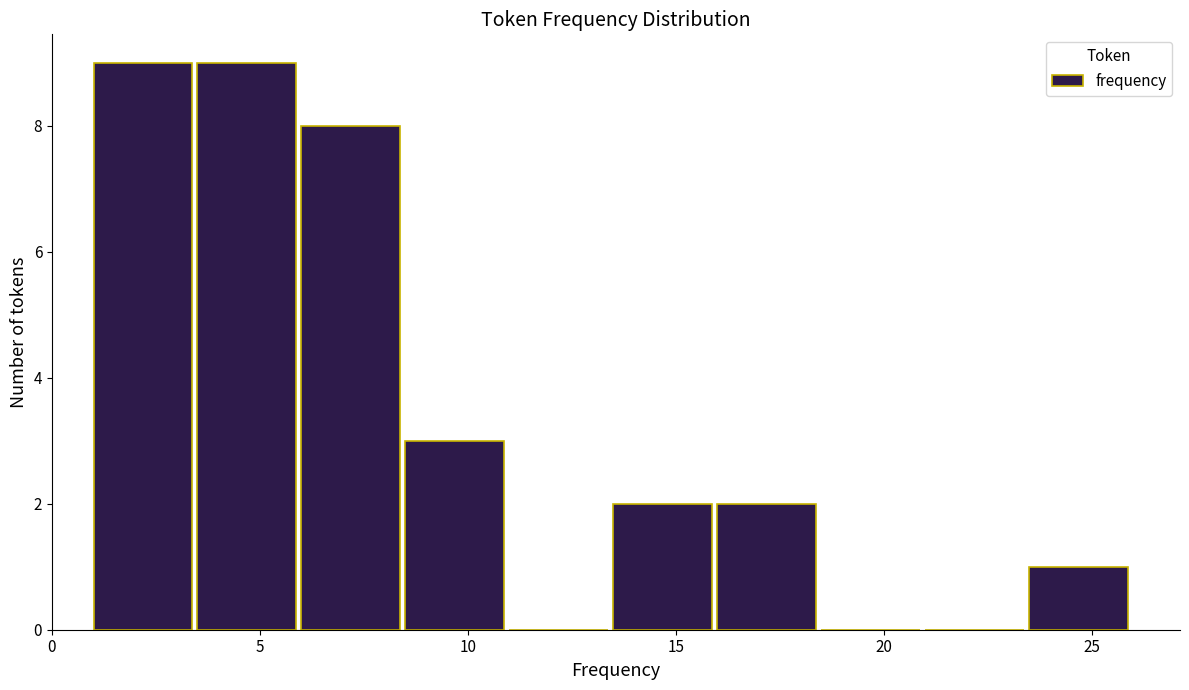

Reading left to right, list every bar in this chart as the range it spans on the x-axis followed by its height. The values are not printed on the chart, so give them approximately, as read against the axis.

1.0 to 3.5: 9
3.5 to 6.0: 9
6.0 to 8.5: 8
8.5 to 11.0: 3
11.0 to 13.5: 0
13.5 to 16.0: 2
16.0 to 18.5: 2
18.5 to 21.0: 0
21.0 to 23.5: 0
23.5 to 26.0: 1